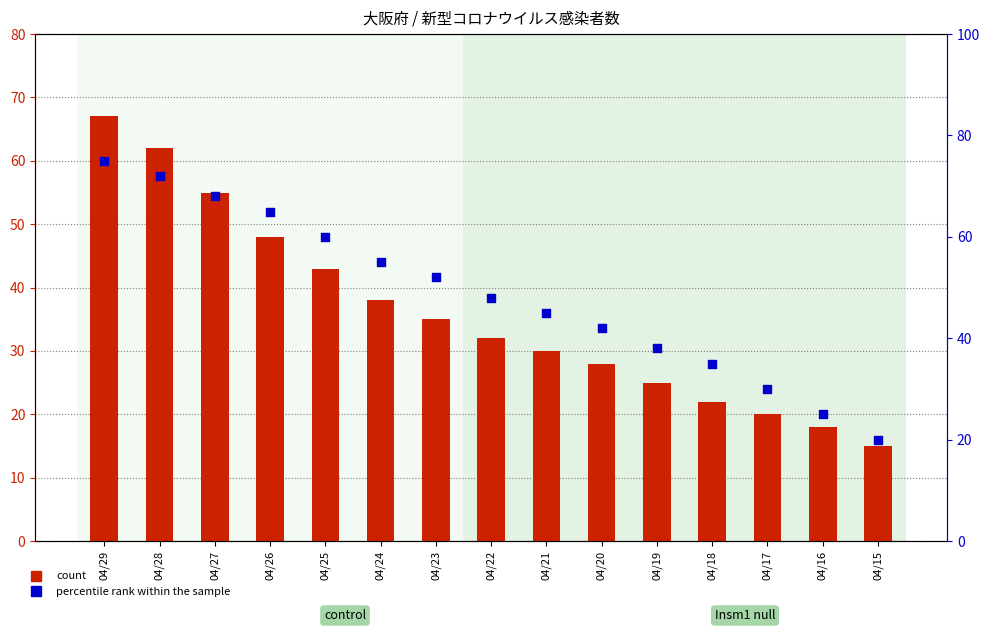

Which series has the largest total across all categories?

percentile rank within the sample